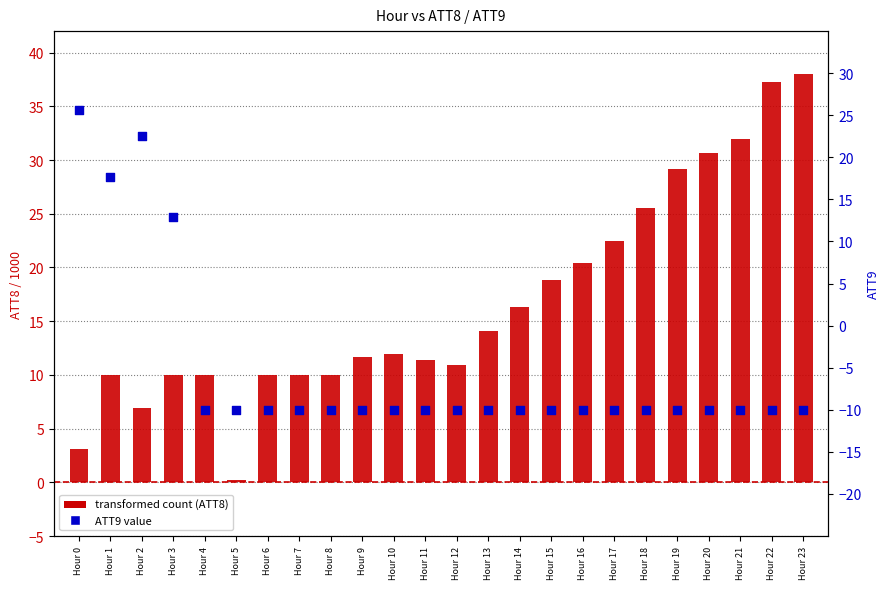

At how many categories does at least one series exceed 7?

23